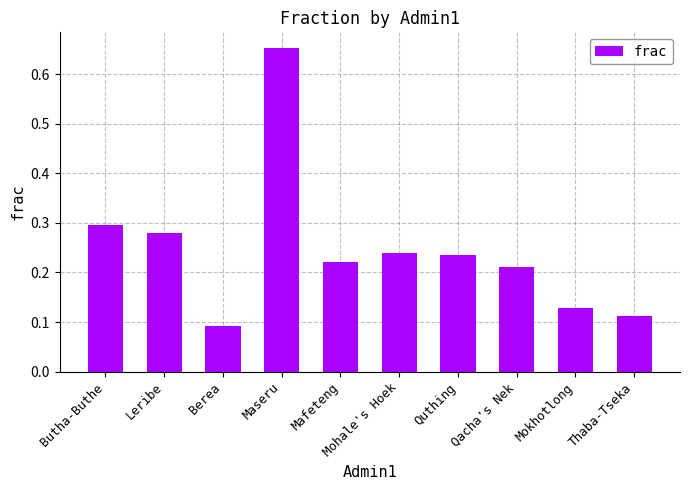

How many bars are there in total?

10